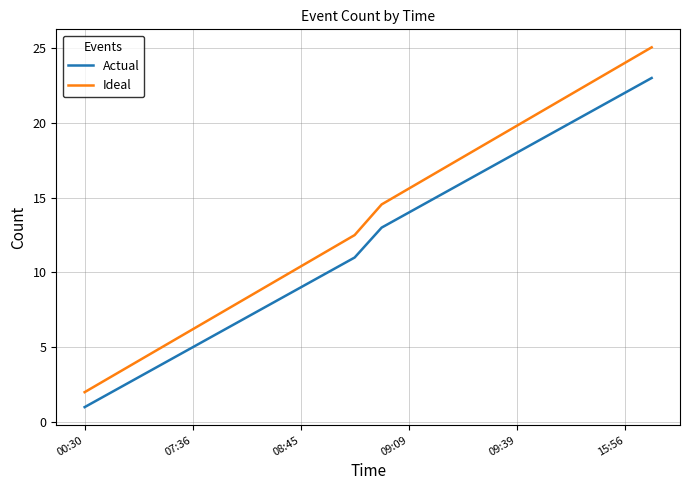

What are all the series names shown in the legend?

Actual, Ideal